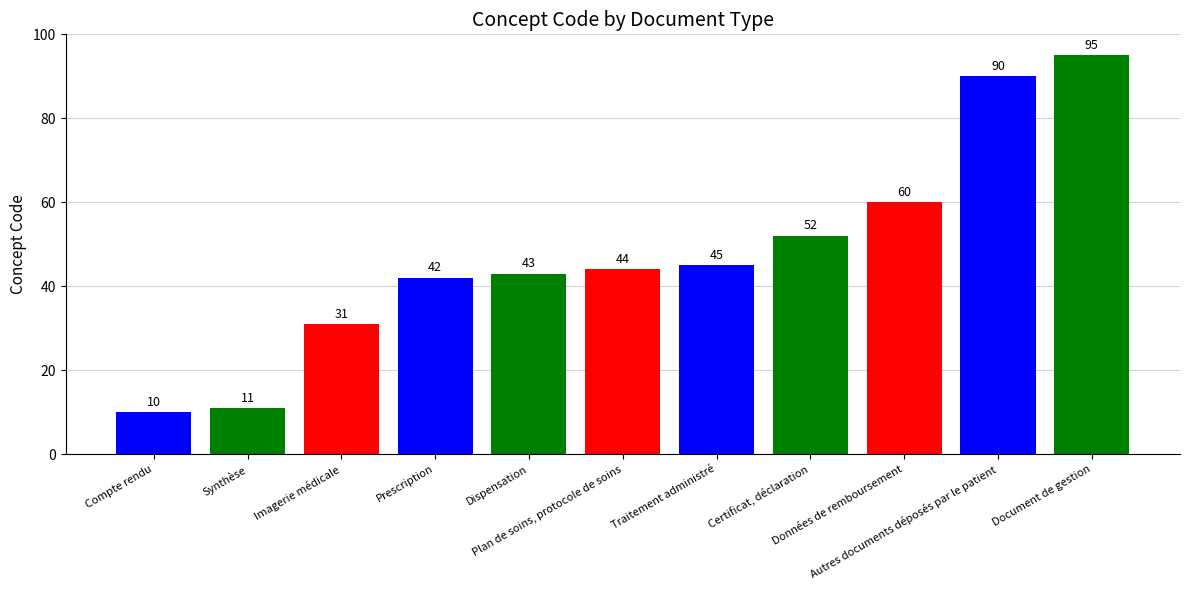

What is the change in value from Prescription to Autres documents déposés par le patient?

+48